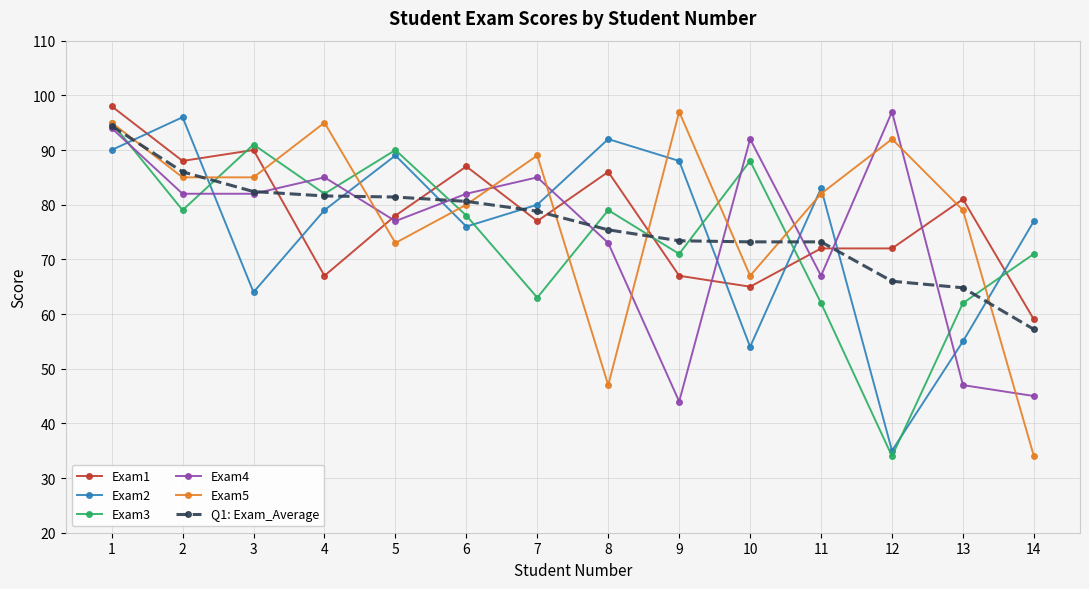

What is the highest value of the Exam5 series?

97.0